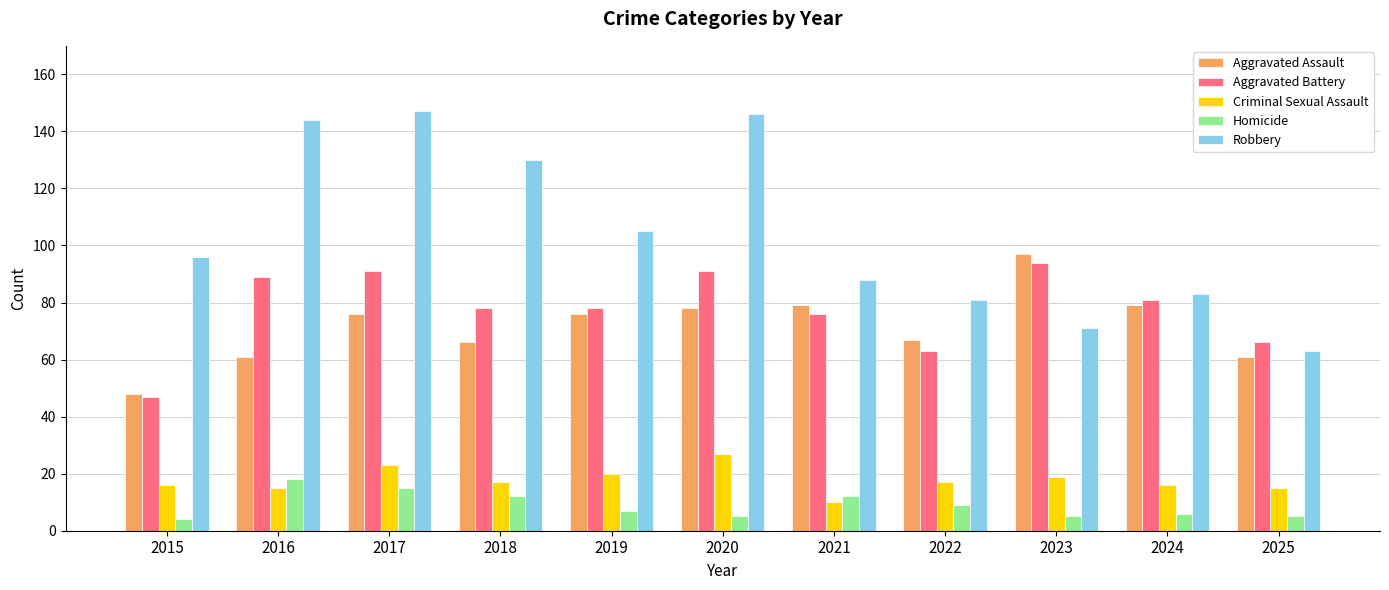

What is the difference between the Aggravated Battery values at 2024 and 2020?

10